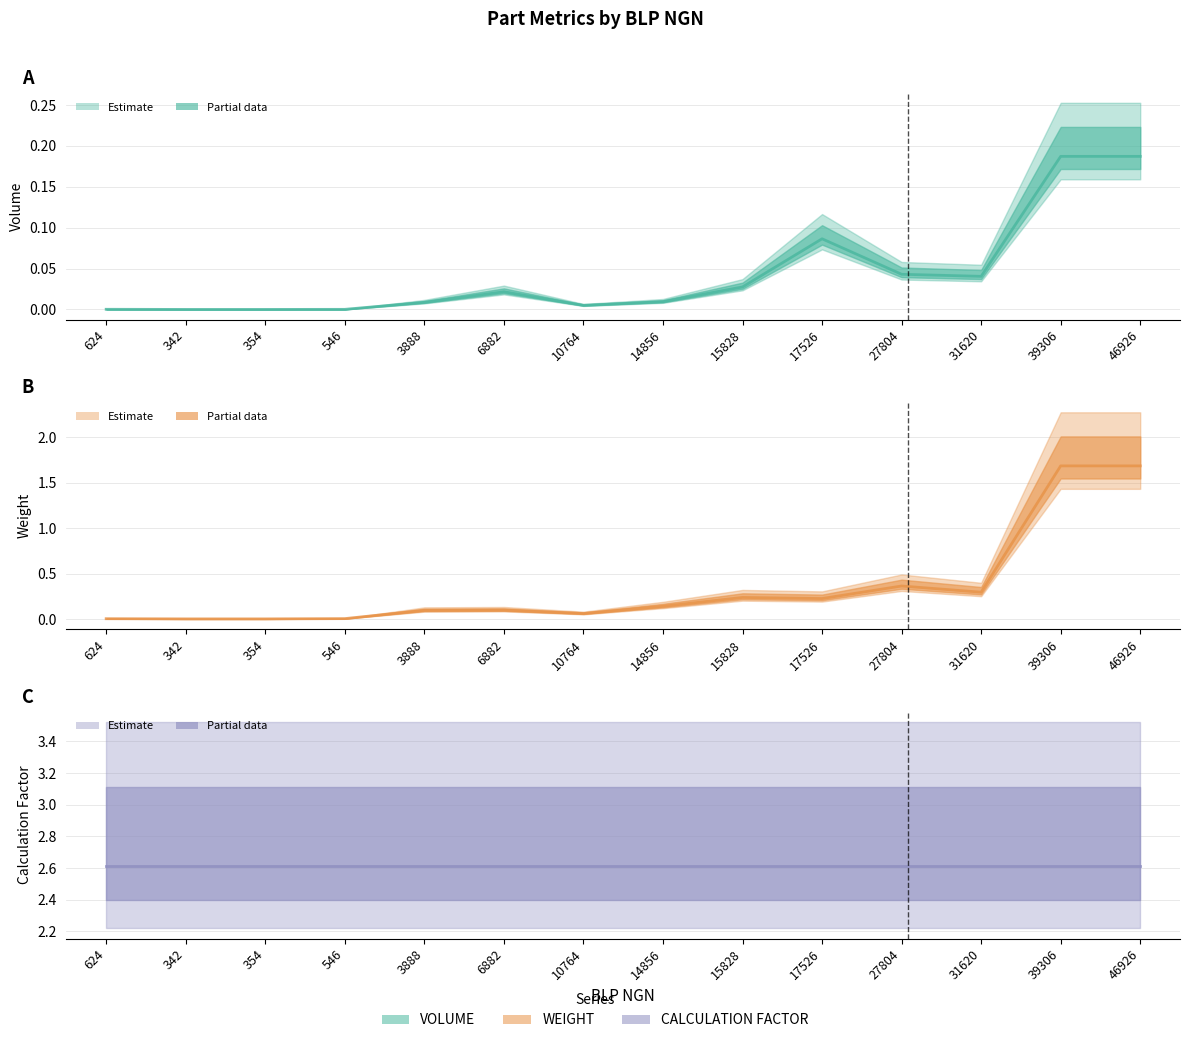

At which label is CALCULATION FACTOR closest to 2?

624